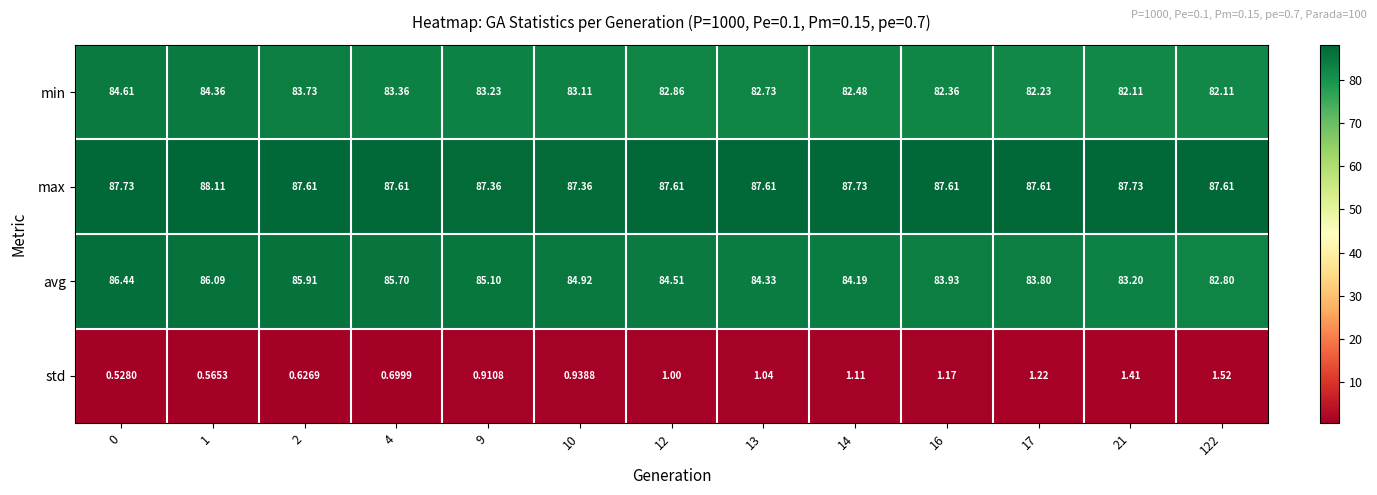

Is the value of avg at 17 greater than the value of min at 13?

Yes